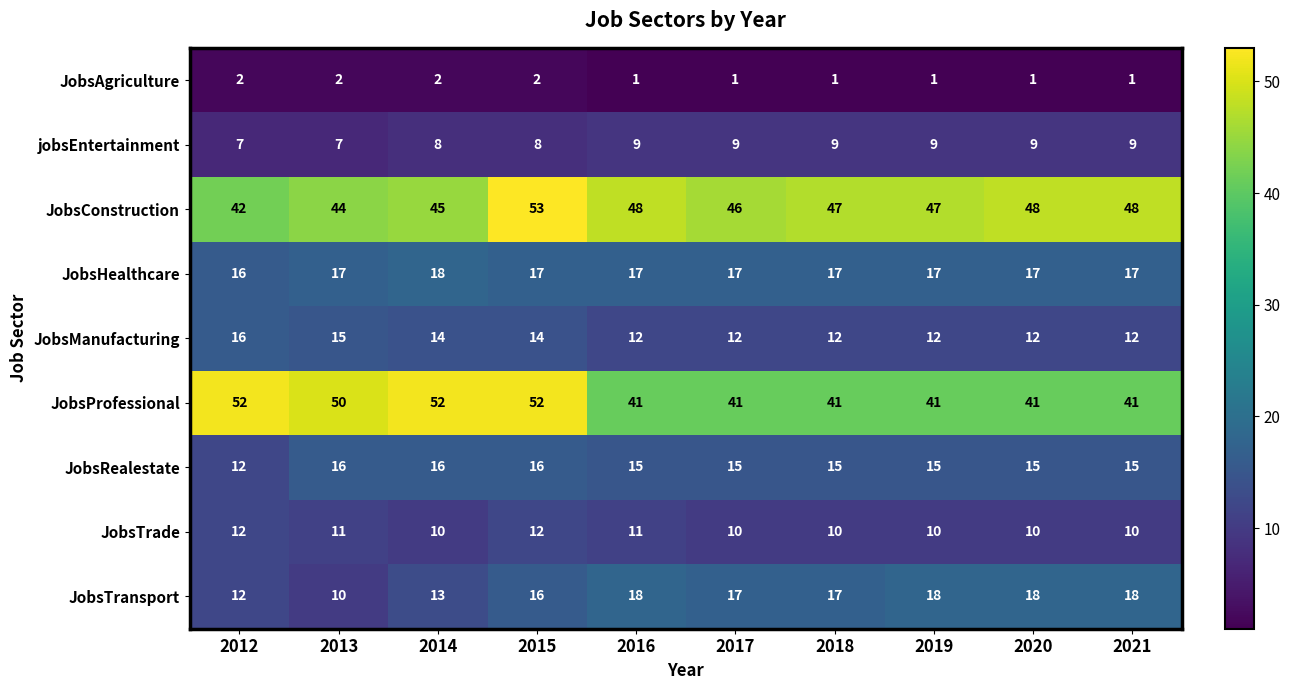

At how many categories does at least one series exceed 2?

10